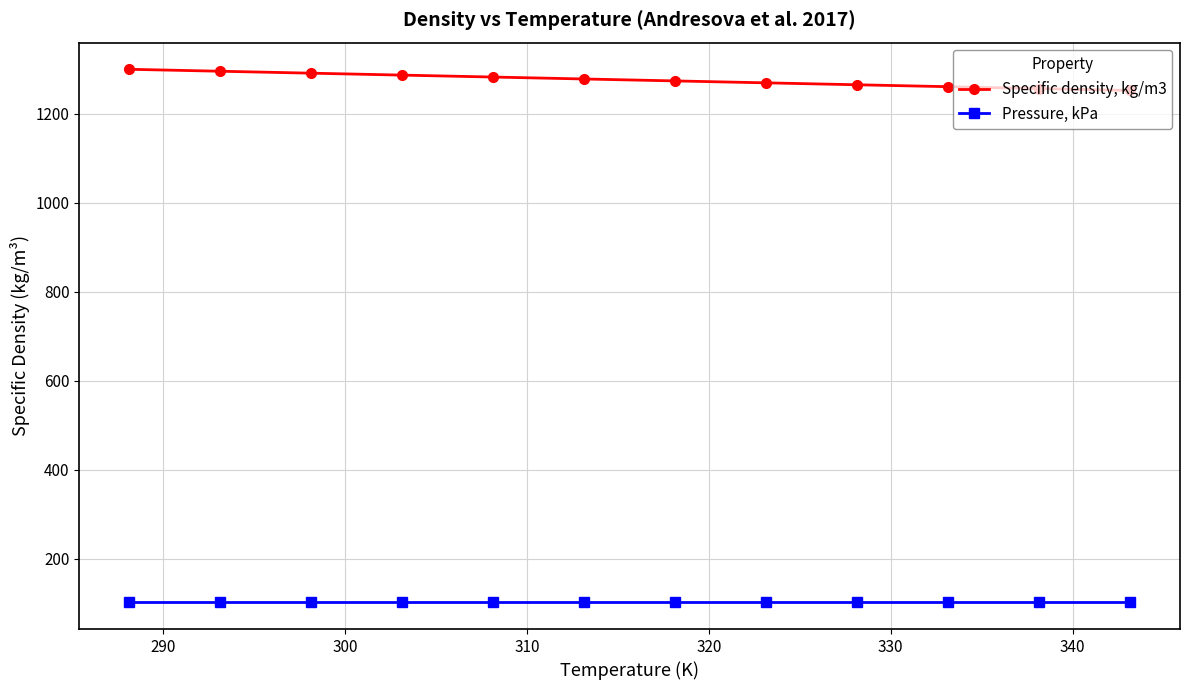

What is the highest value of the Specific density, kg/m3 series?

1300.3